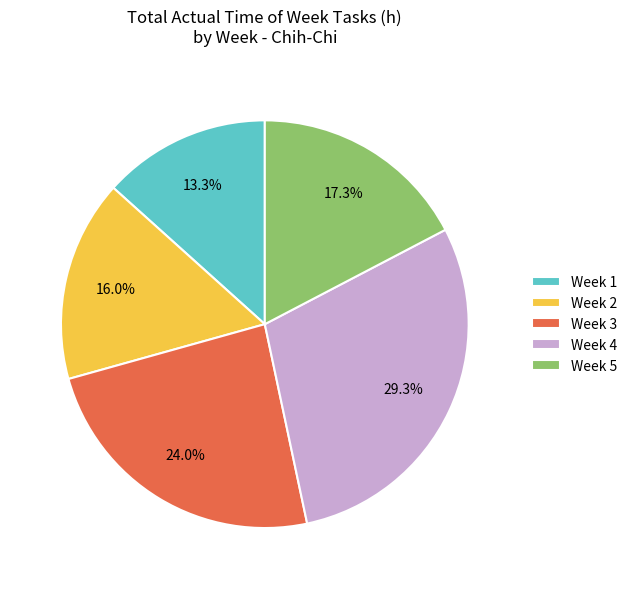

What is the ratio of the value at Week 1 to the value at Week 3?

0.6